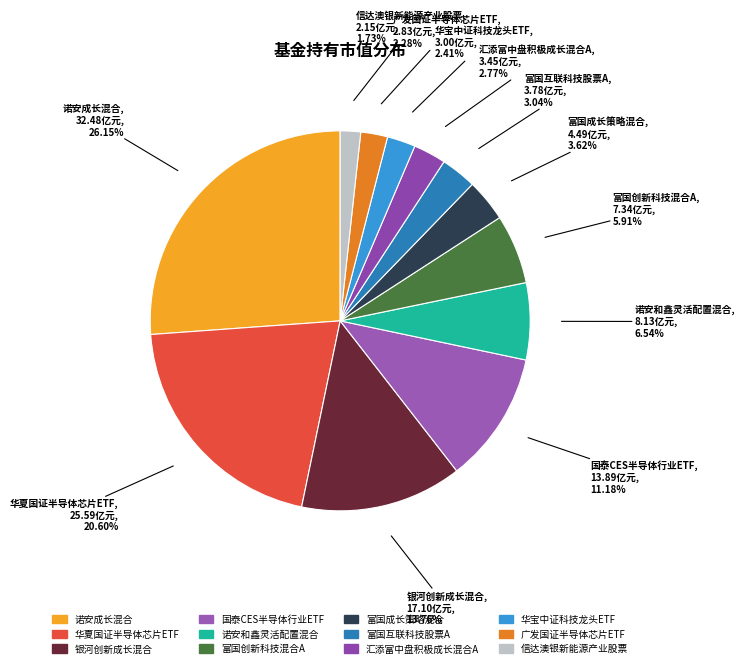

Which has a higher value, 富国成长策略混合 or 信达澳银新能源产业股票?

富国成长策略混合